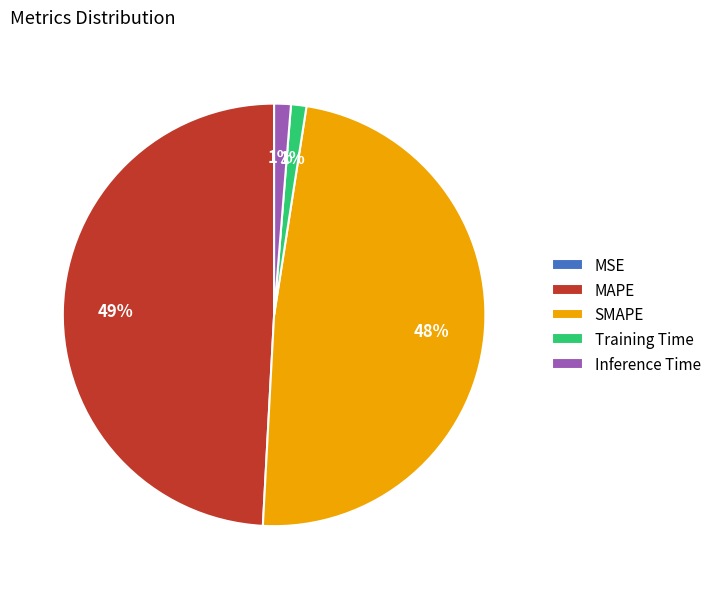

Combined, do MAPE and Inference Time account for over 50%?

Yes